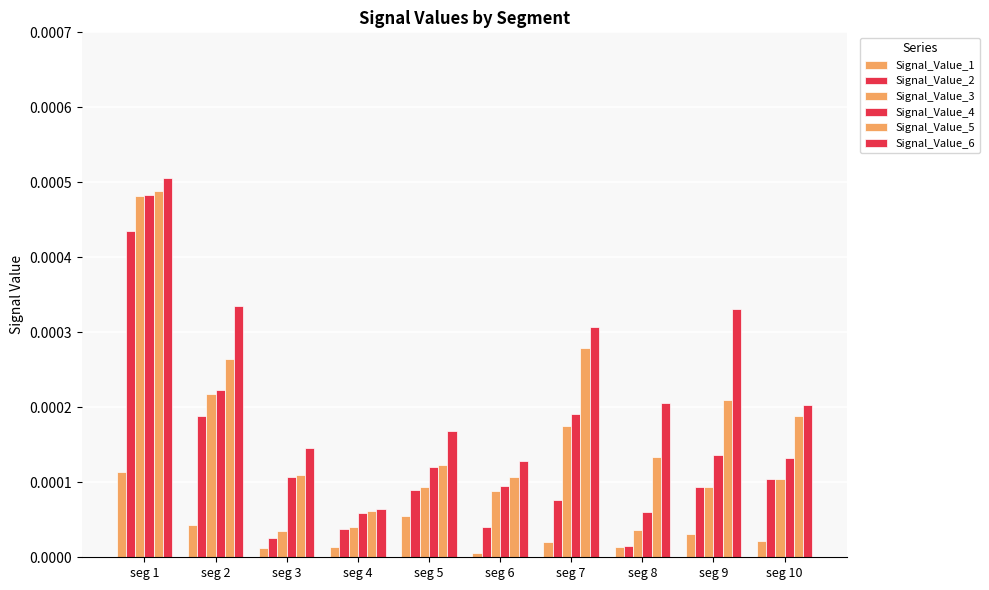

At which label is Signal_Value_3 closest to 0?

seg 3